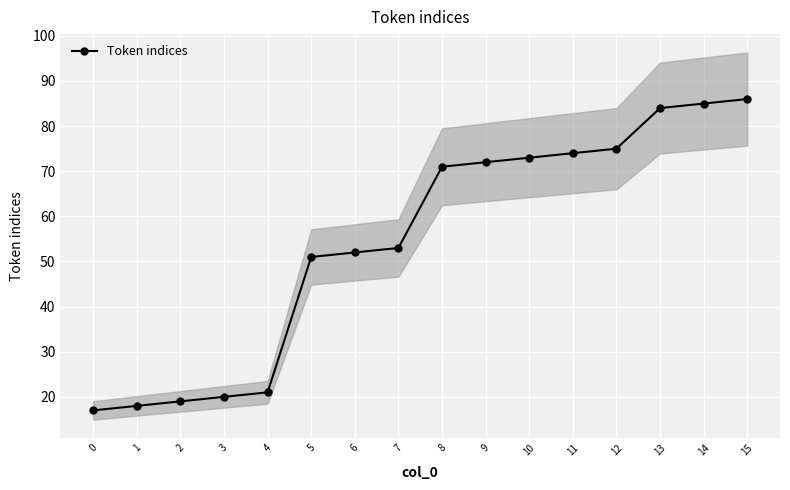

How many lines are shown in the chart?

1